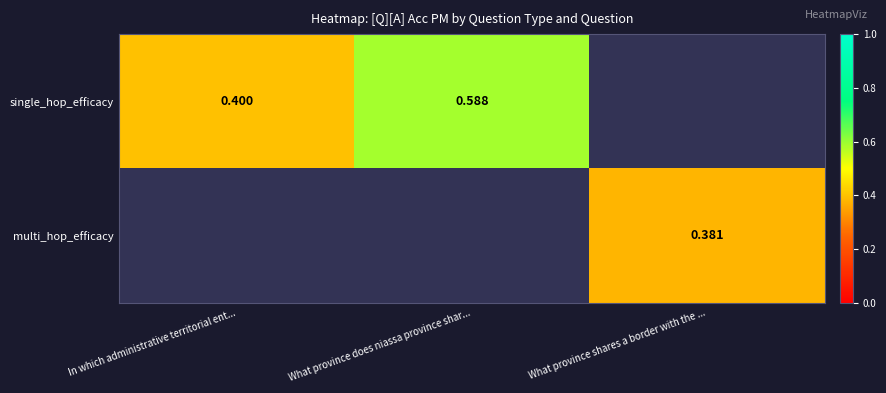

Is the value of single_hop_efficacy at In which administrative territorial ent... greater than the value of multi_hop_efficacy at What province shares a border with the ...?

Yes